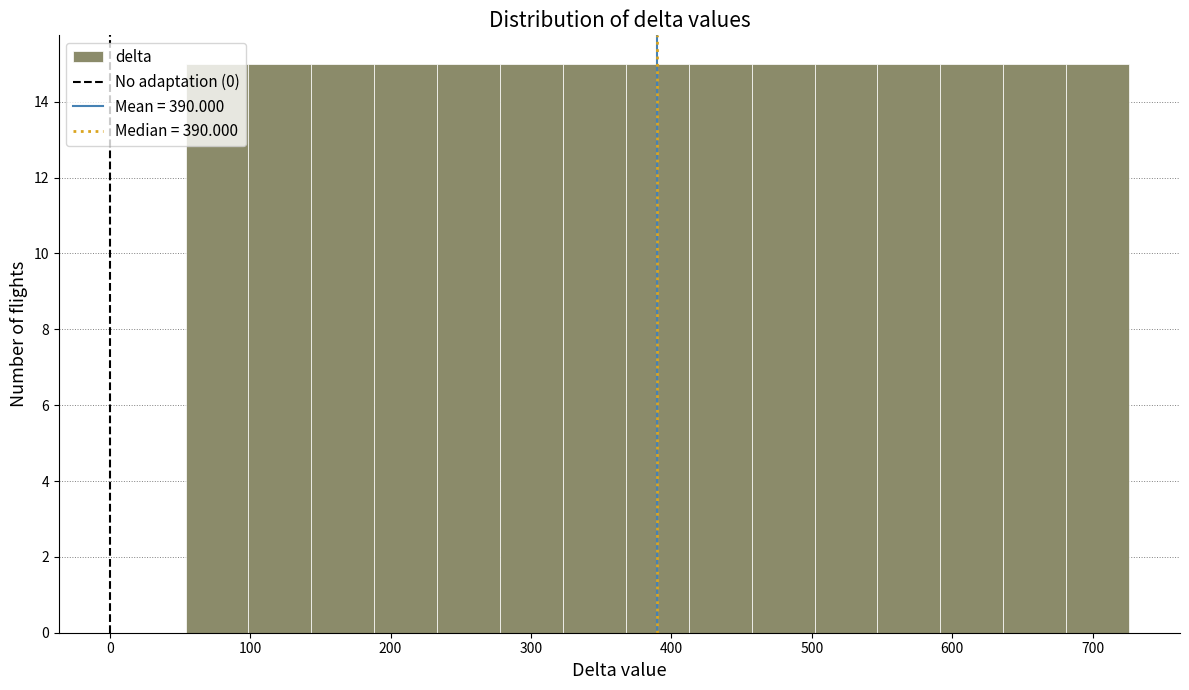

How tall is the bar that spans 460 to 500 on the x-axis? Neither the bar edges nor the heights are printed on the chart, so give them approximately, as read against the axes.

15